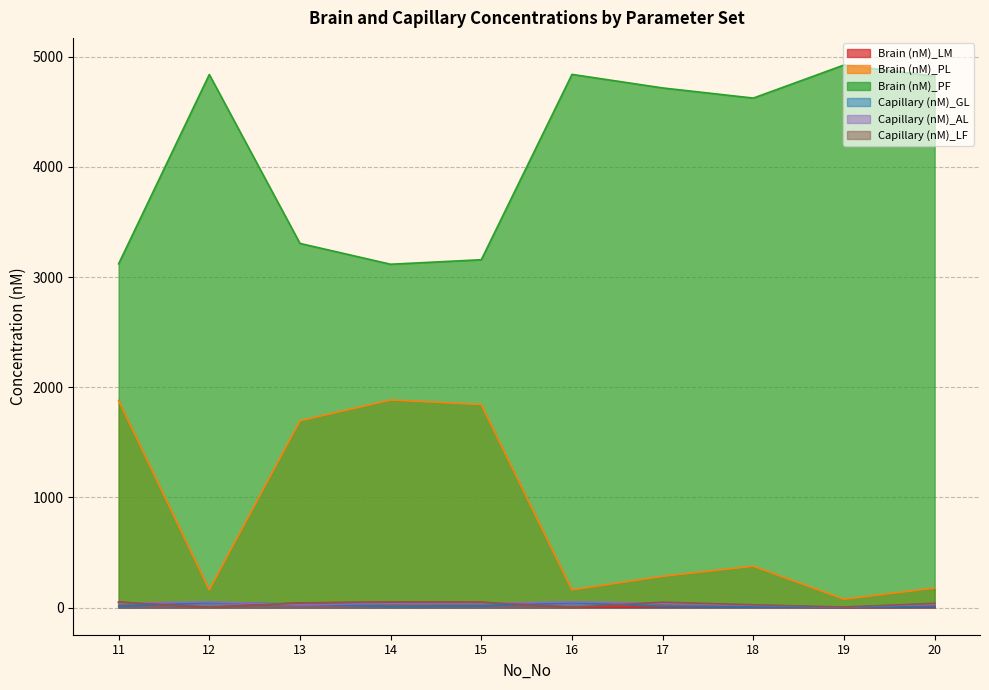

Which has a higher value, 14 or 17?

14